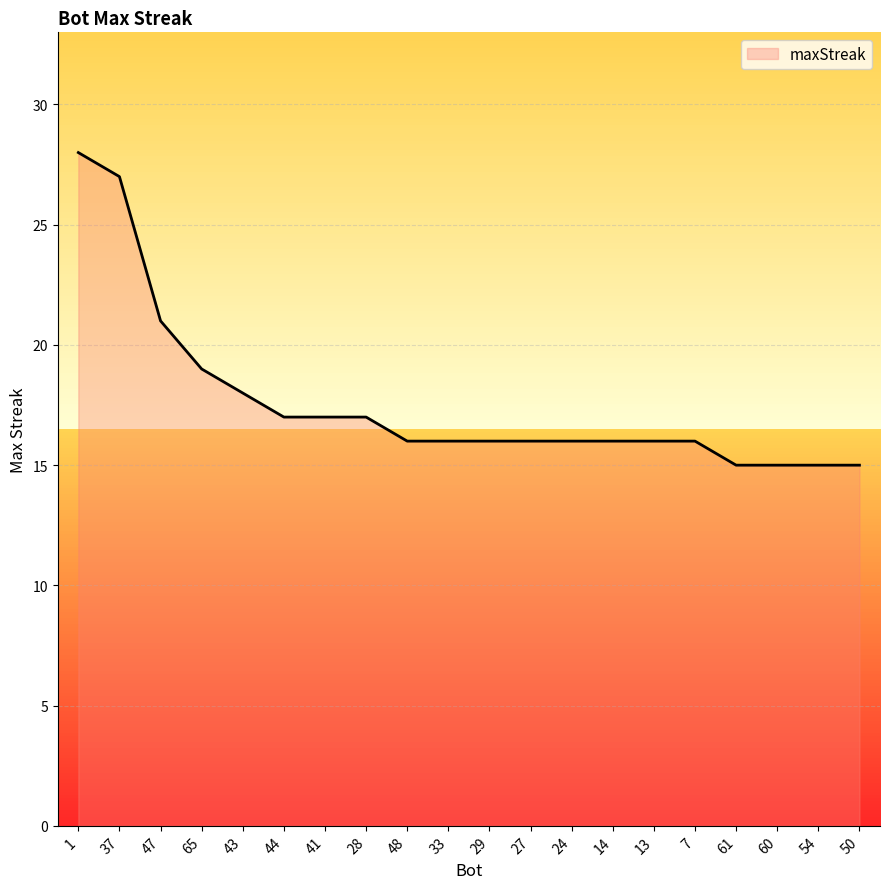

What is the ratio of the value at 33 to the value at 28?

0.9